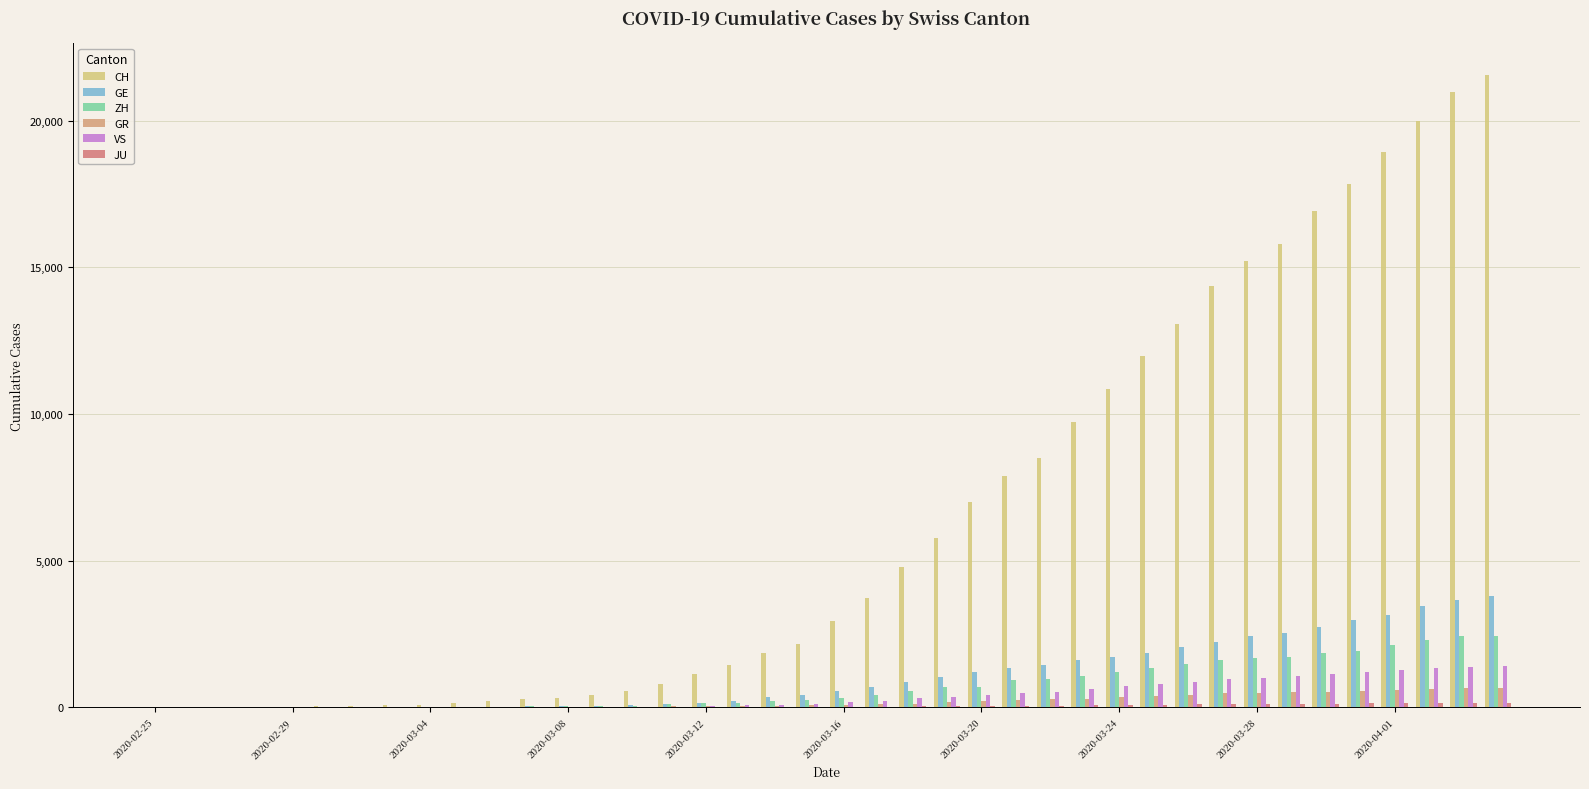

Are the bars grouped side by side (vs. stacked)?

Yes